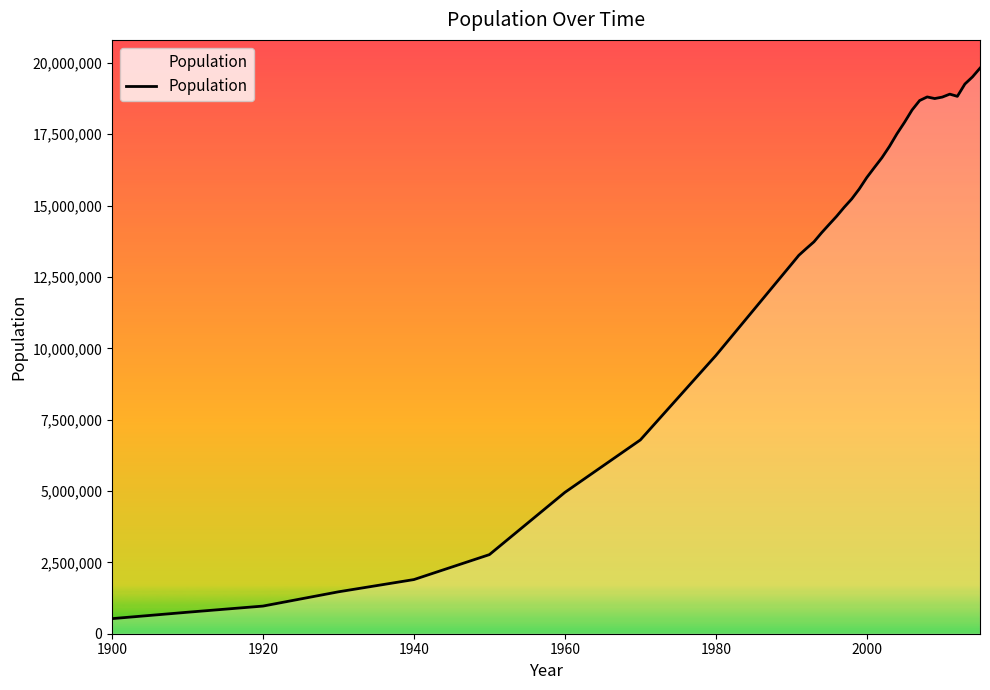

How many lines are shown in the chart?

1